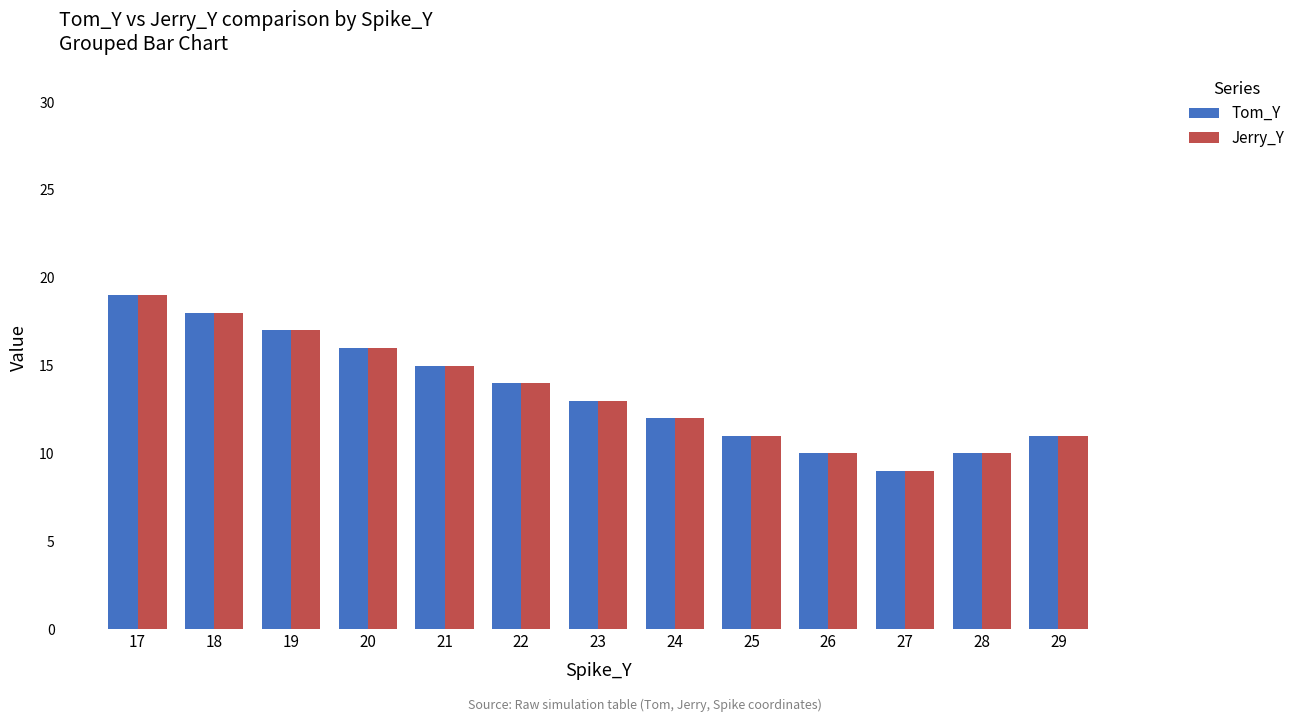

Is the value of Tom_Y at 20 greater than the value of Jerry_Y at 21?

Yes